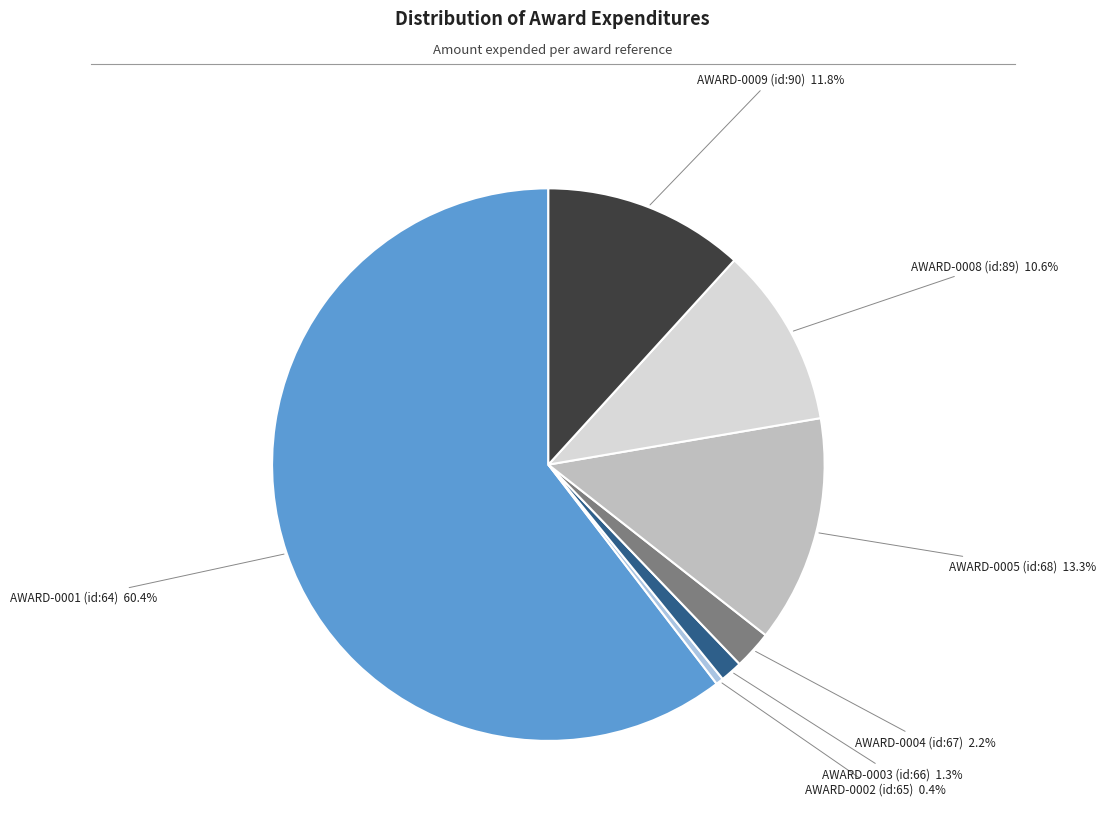

Approximately how many times larger is the value at AWARD-0003 (id:66) compared to AWARD-0002 (id:65)?

2.9